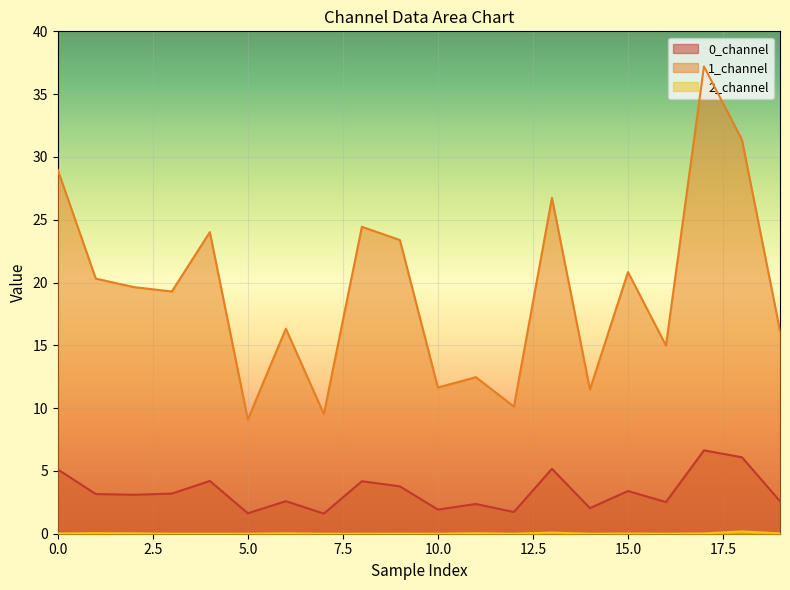

True or false: 1_channel and 2_channel intersect in this chart.

False